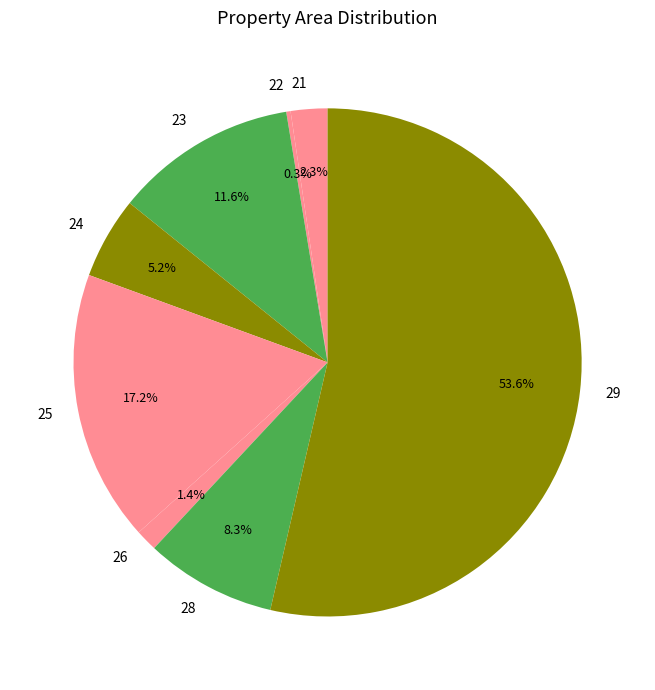

How many slices are in this pie chart?

8